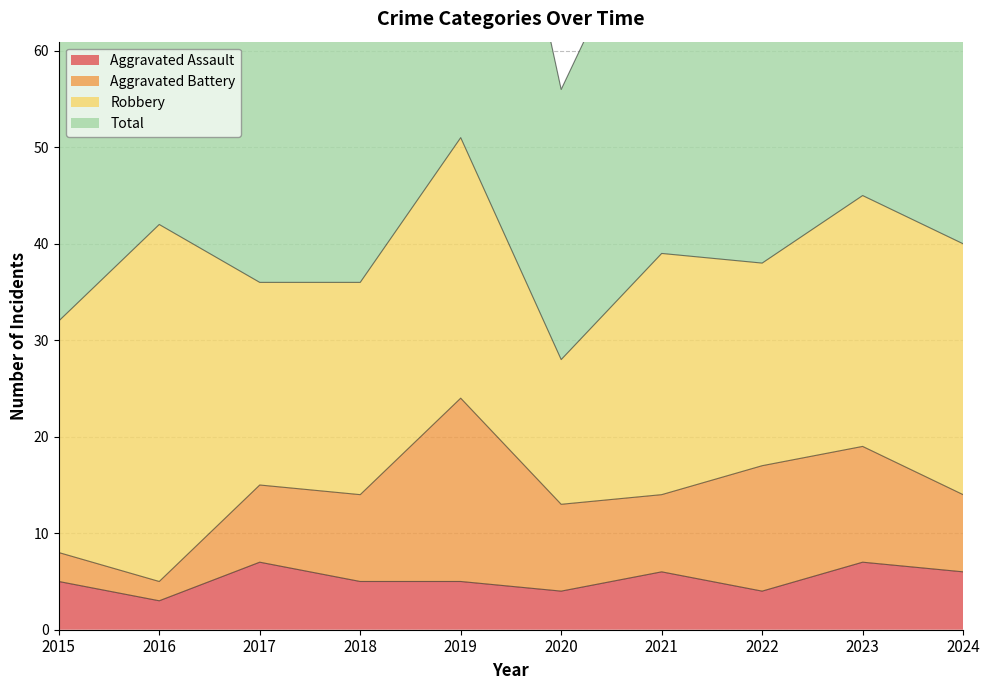

The Total series shows 81 at 2020. True or false?

False